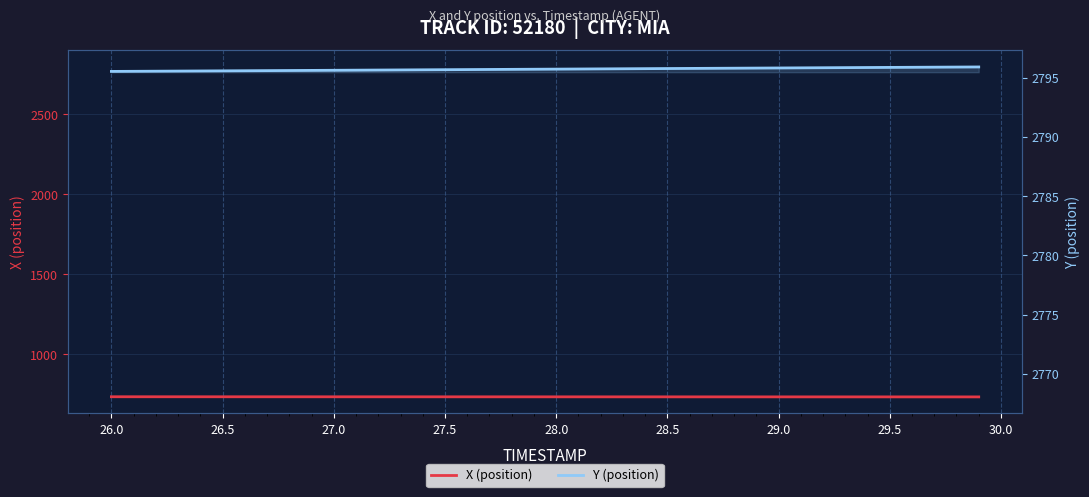

True or false: Y (position) has more than 2 points higher than both neighbors.

False